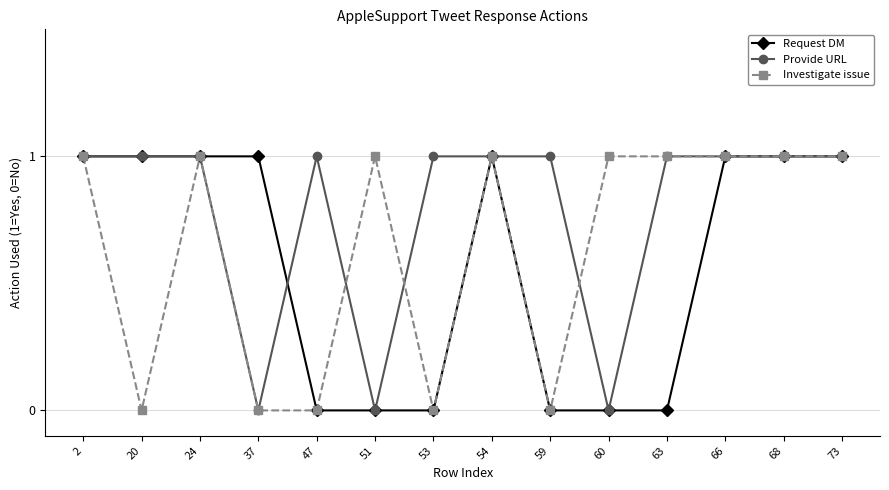

What is the value of the Provide URL point at the 7th from the left?

1